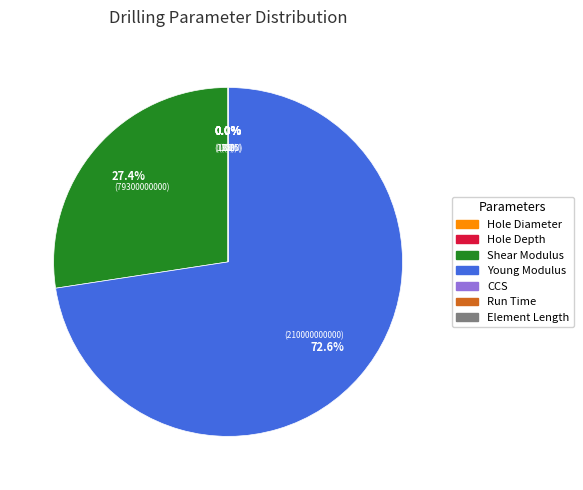

Does any single category account for the majority?

Yes